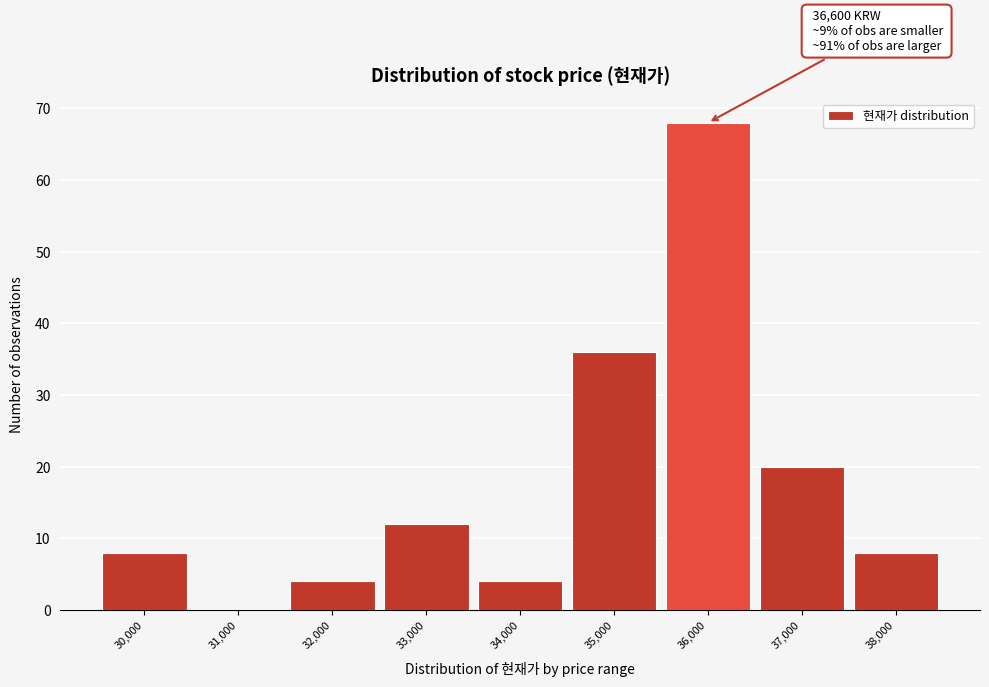

Which has a higher value, 32,000 or 30,000?

30,000